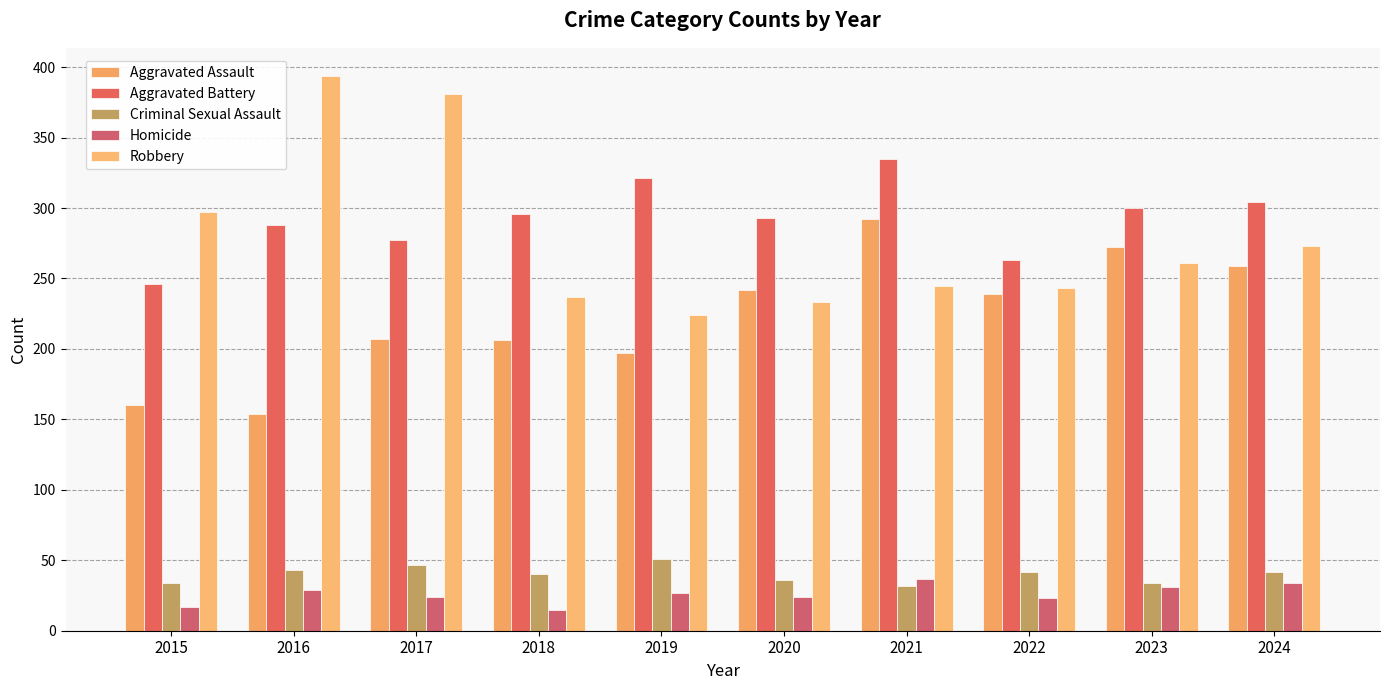

The Aggravated Assault series shows 259 at 2024. True or false?

True